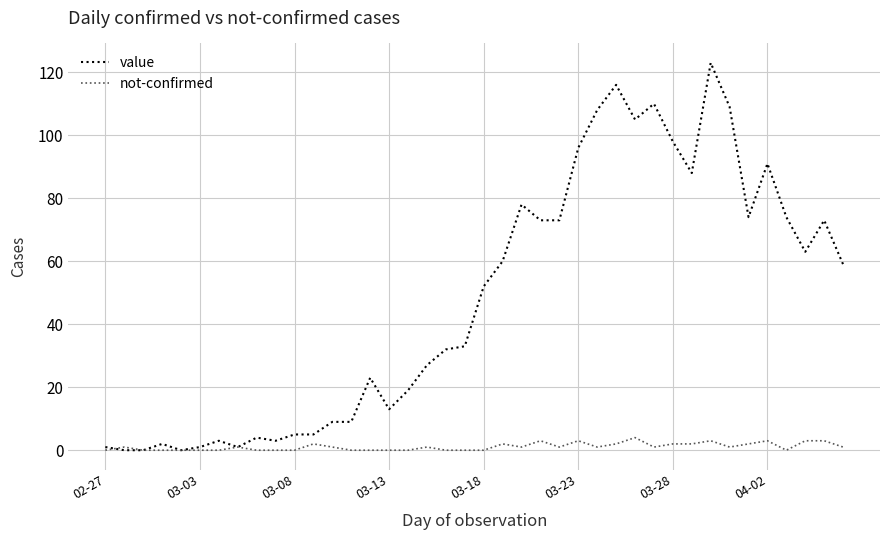

What is the maximum value shown in the chart?

123